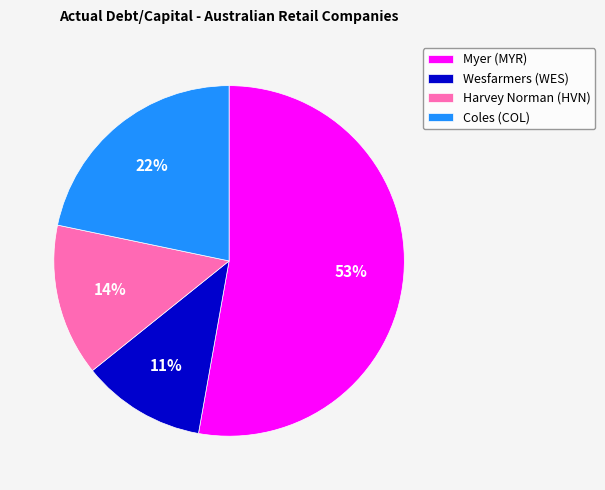

Which category accounts for the majority?

Myer (MYR)